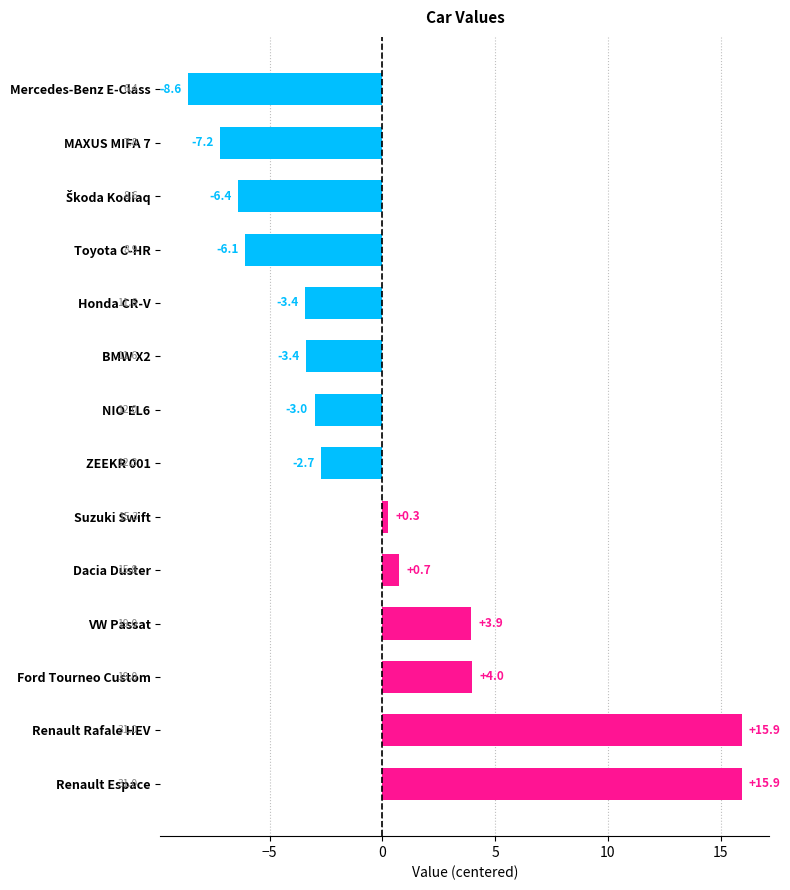

What is the greatest value displayed?

15.9